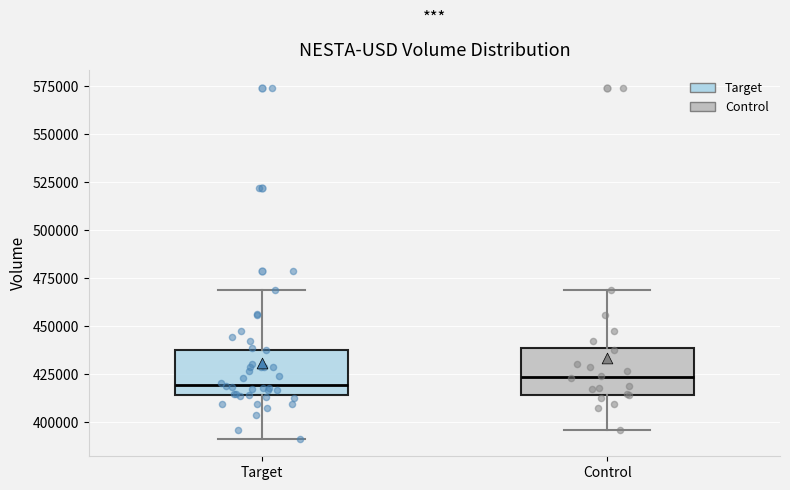

Where is the upper edge of the box for Target on the y-axis? The values are not printed on the chart, so give them approximately, as read against the axis.

440000